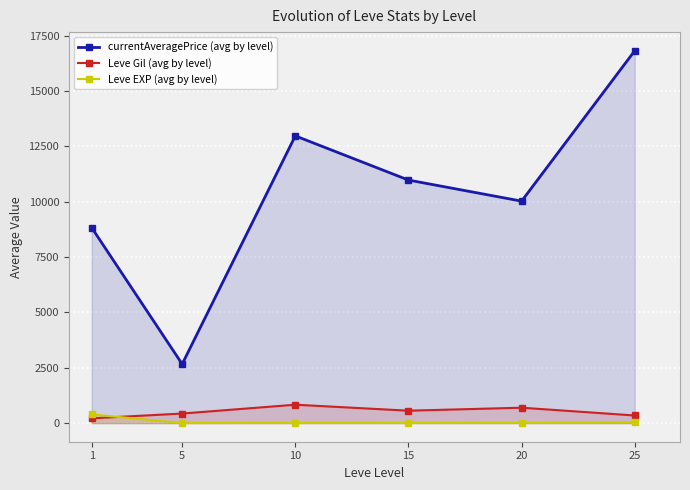

Which has a higher value, 10 or 1?

10